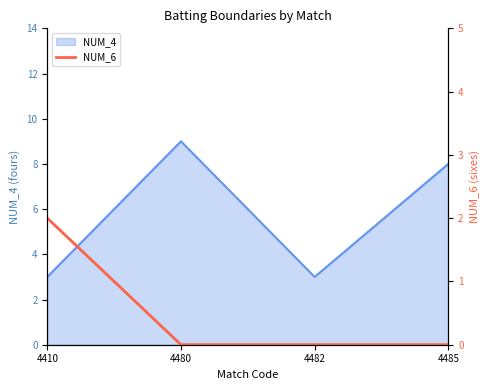

Which category has the highest value in the NUM_4 series?

4480